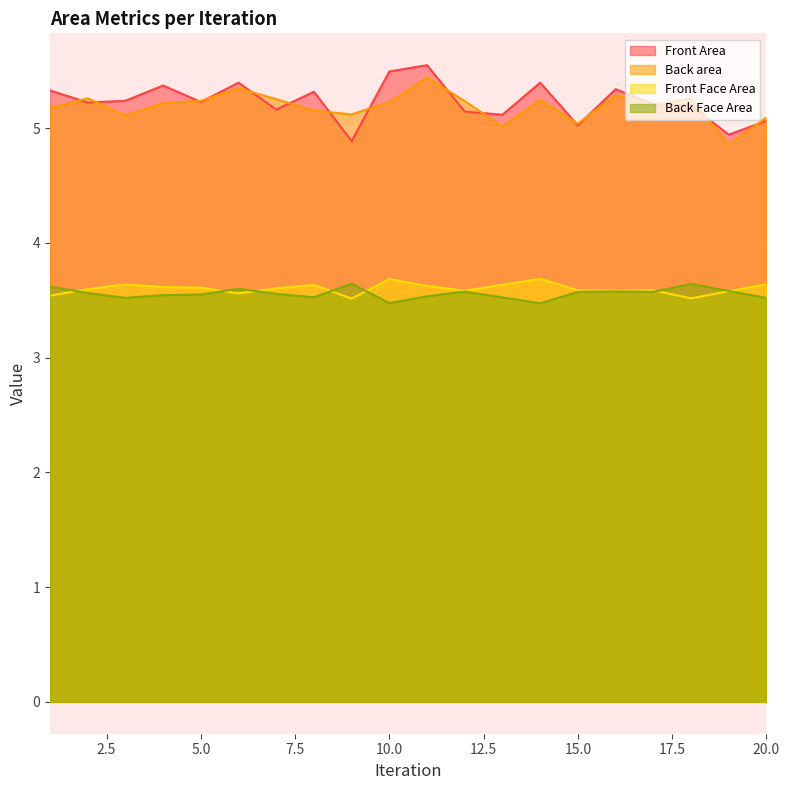

Which has a higher value, 17 or 8?

8